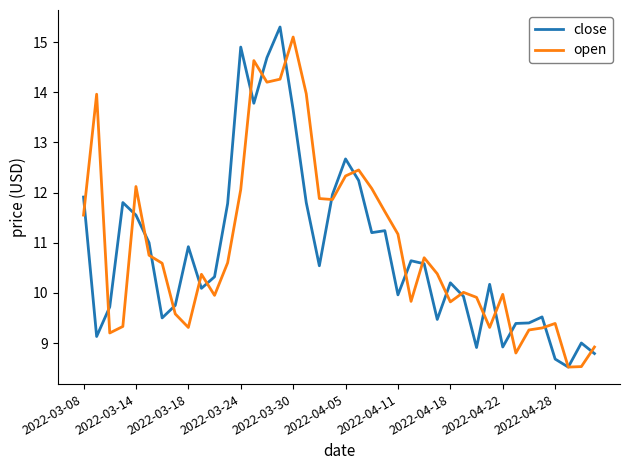

What is the lowest value of the close series?

8.5